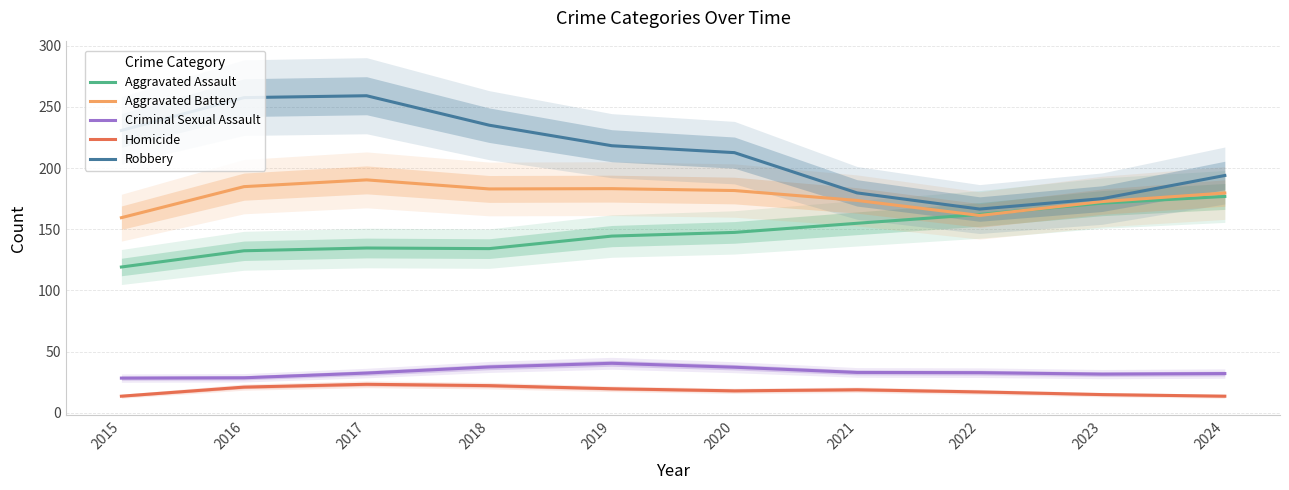

What is the value of the Aggravated Battery point at the 7th from the left?

173.5